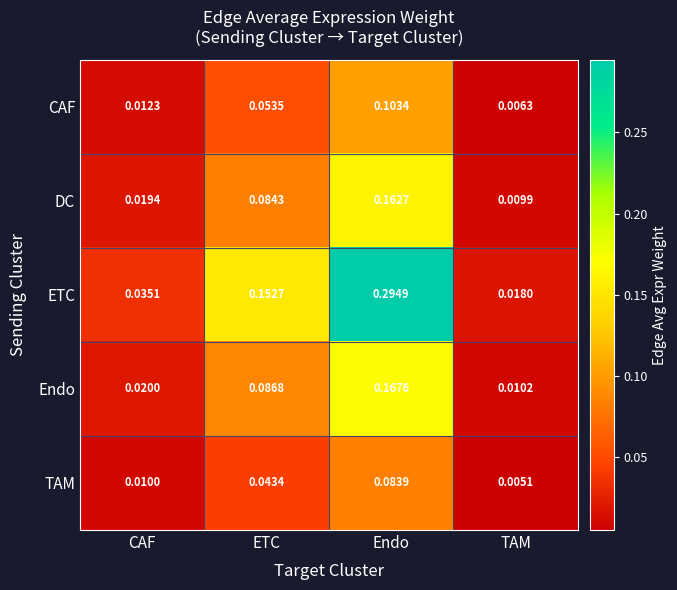

At which category is the sum across all series the highest?

Endo